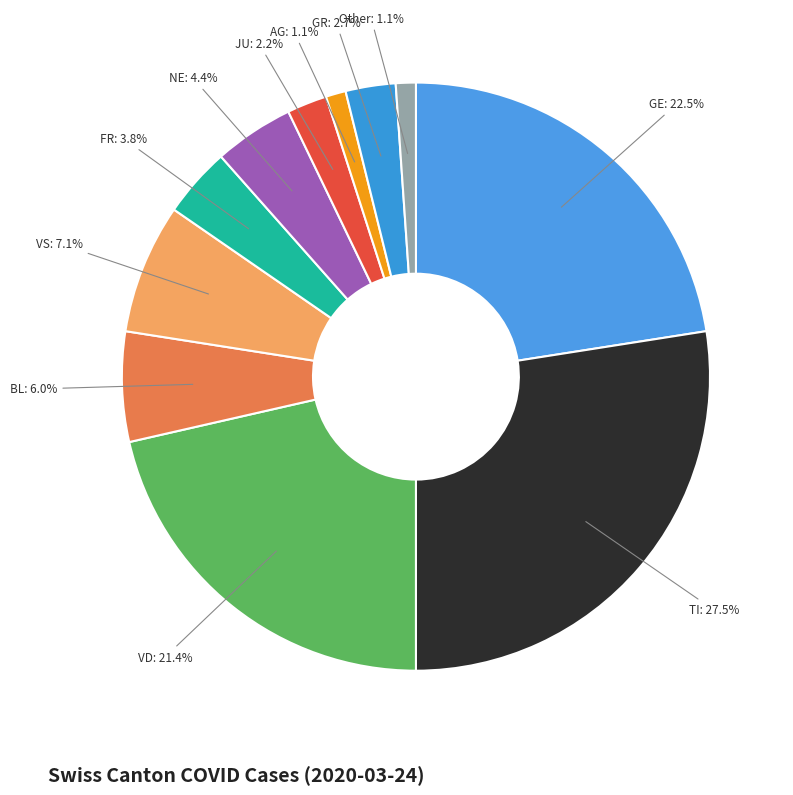

Does VD account for over 50% of the chart?

No